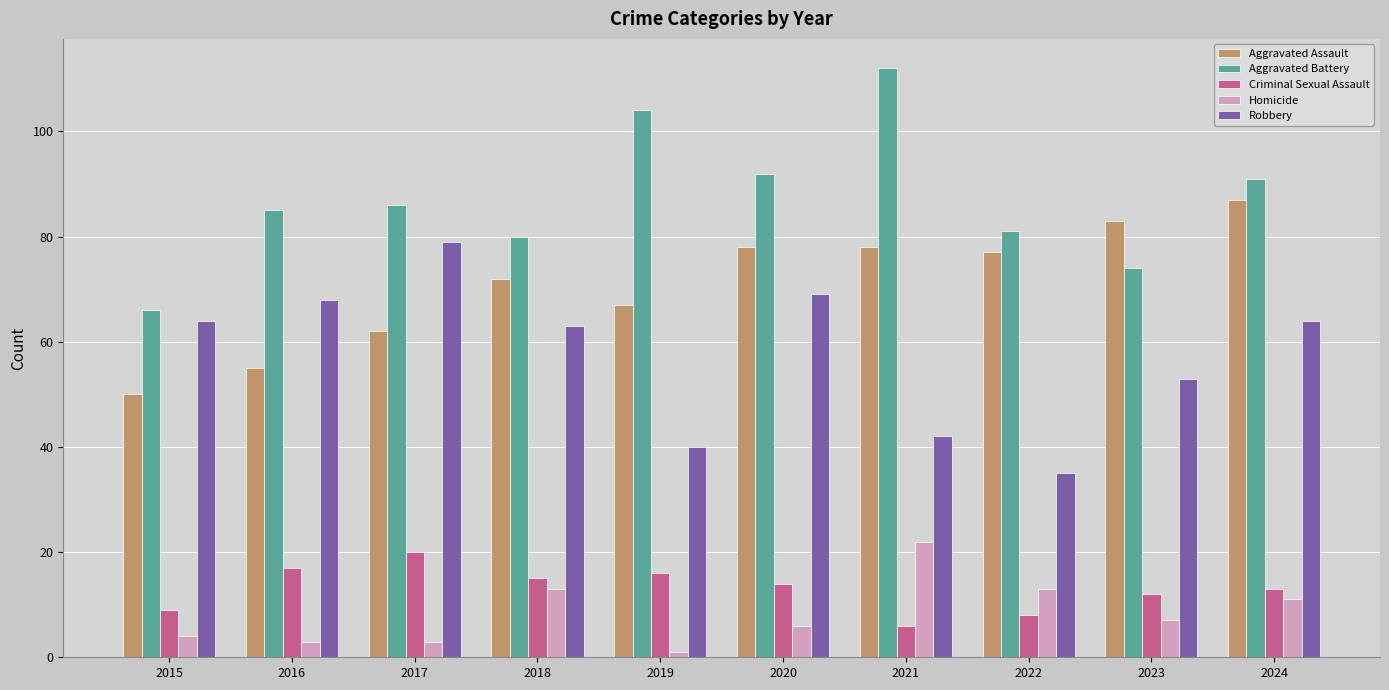

What is the greatest value displayed?

112